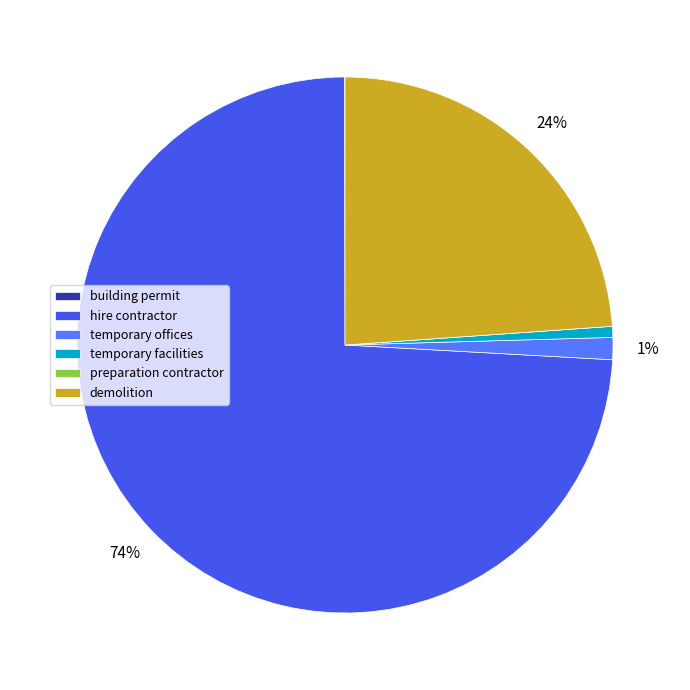

What percentage is the hire contractor slice, to the nearest percent?

74%